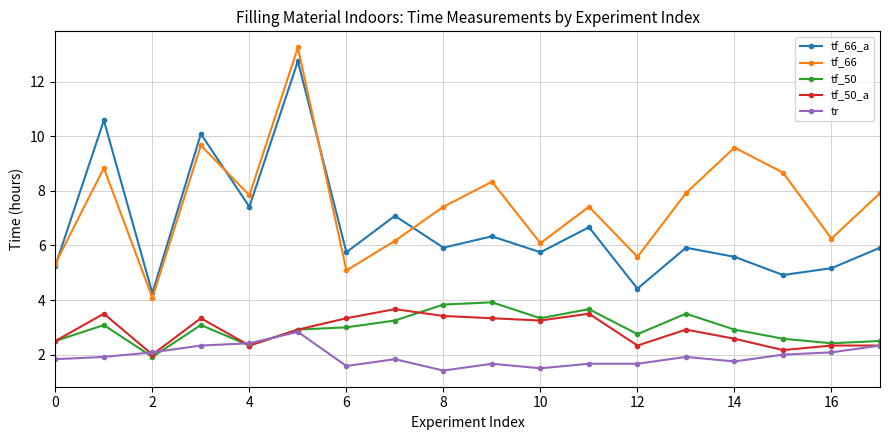

What is the maximum value for tf_50_a?

3.7